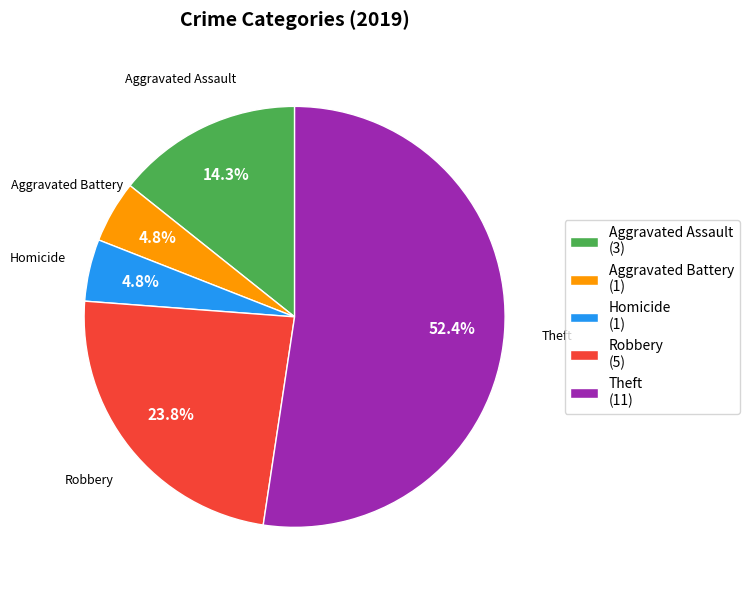

True or false: Robbery accounts for 14% of the total.

False